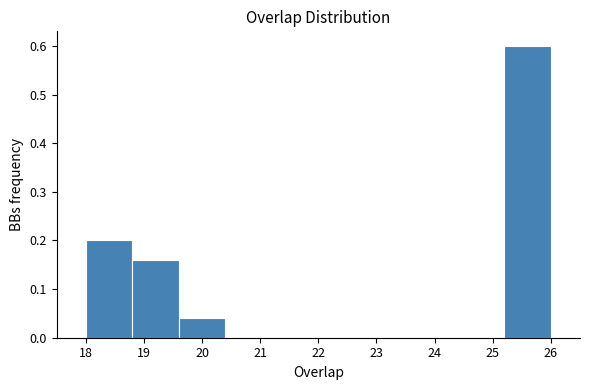

Reading left to right, list every bar in this chart as the range it spans on the x-axis followed by its height. The values are not printed on the chart, so give them approximately, as read against the axis.

18.0 to 18.8: 0.20
18.8 to 19.6: 0.16
19.6 to 20.4: 0.04
20.4 to 21.2: 0
21.2 to 22.0: 0
22.0 to 22.8: 0
22.8 to 23.6: 0
23.6 to 24.4: 0
24.4 to 25.2: 0
25.2 to 26.0: 0.60